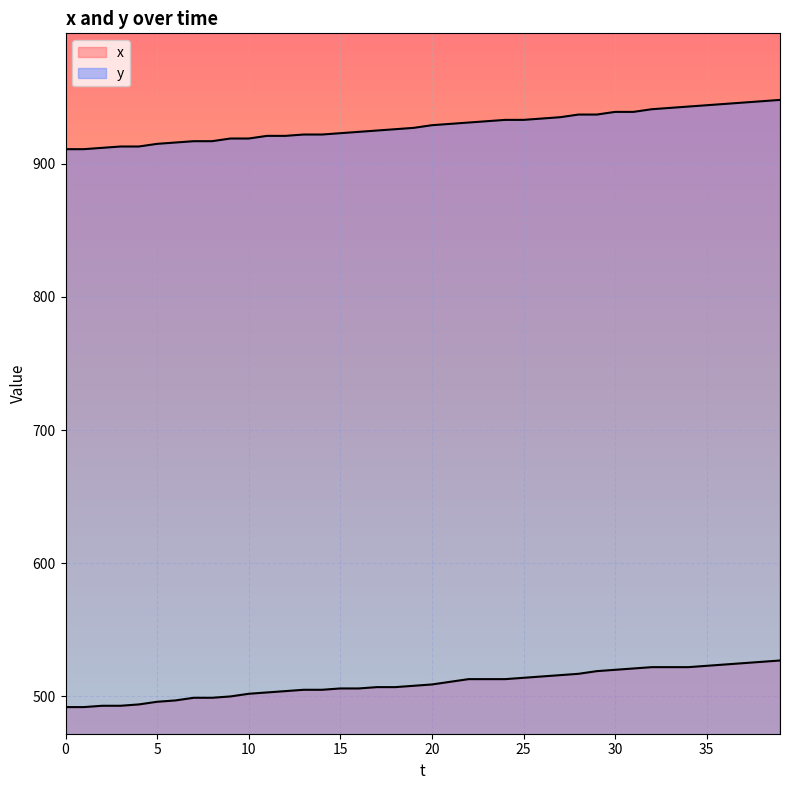

What is the sum of the x values at 10 and 21?

1013